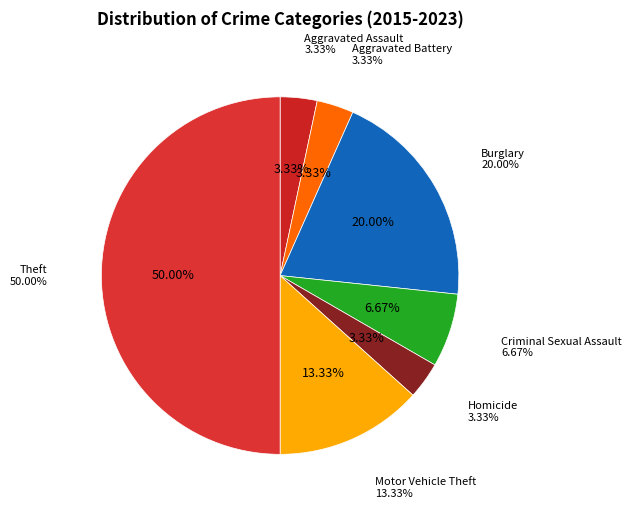

Is there a majority slice in this chart?

No